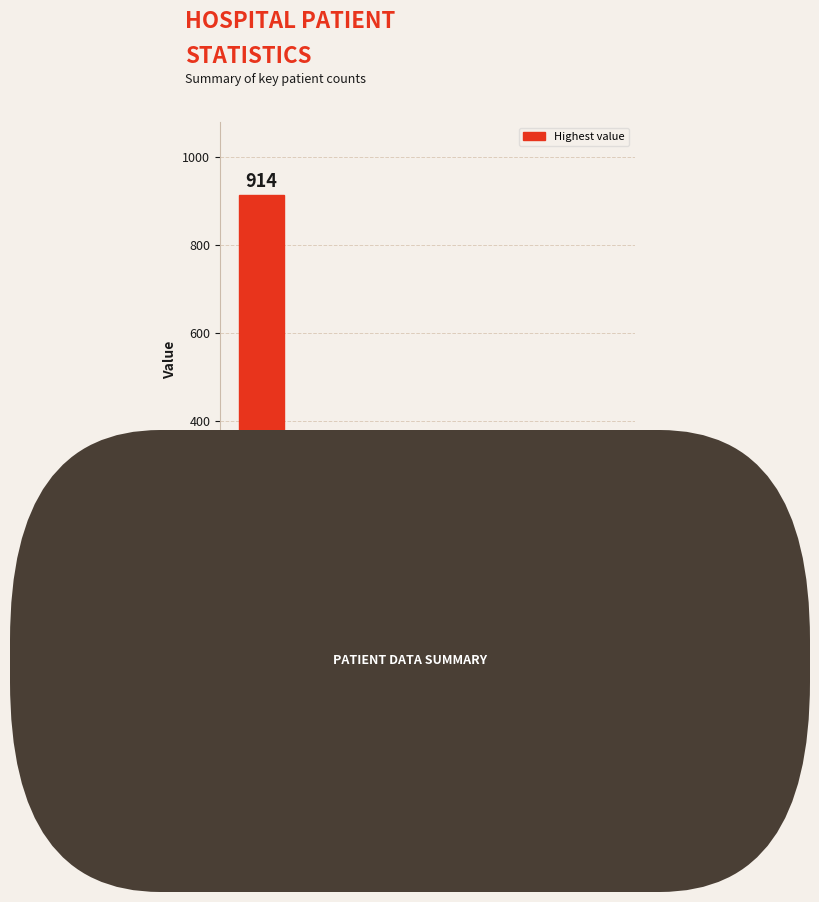

What is the sum of all values?

1187